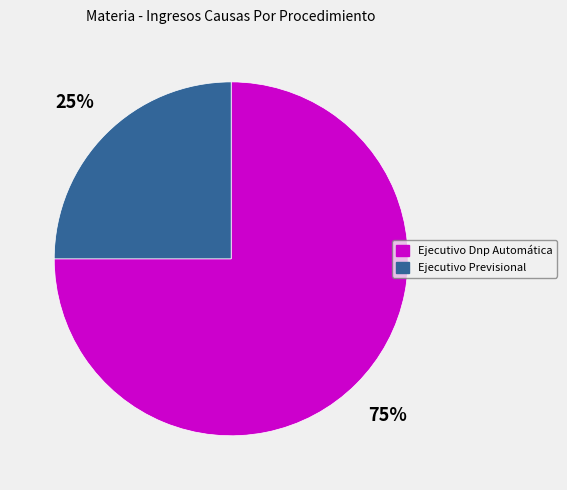

Which category has the smallest portion of the pie?

Ejecutivo Previsional